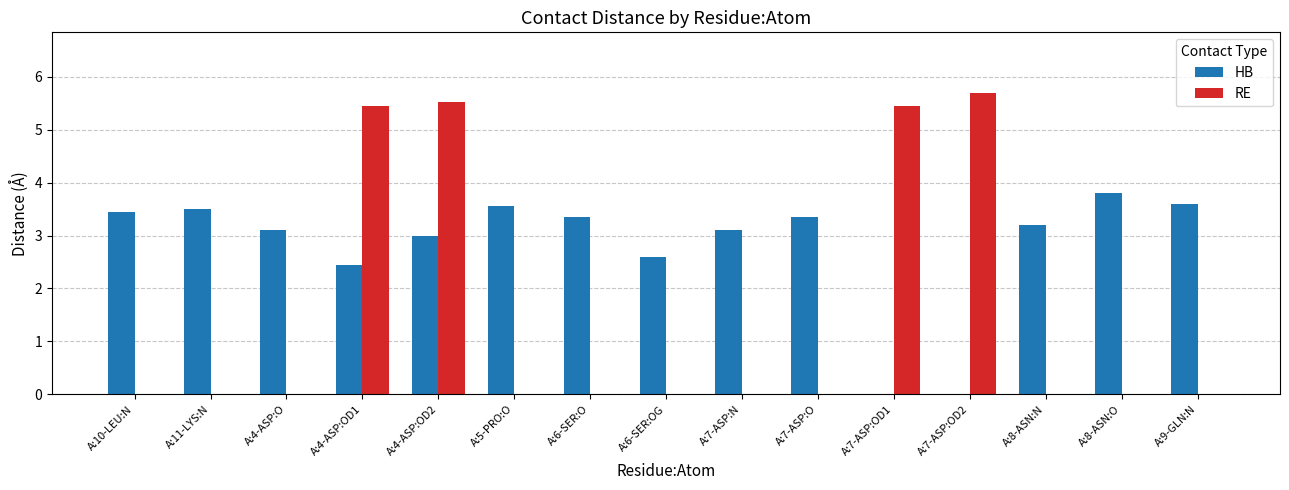

Which series changed the most between A:10-LEU:N and A:7-ASP:OD2?

RE